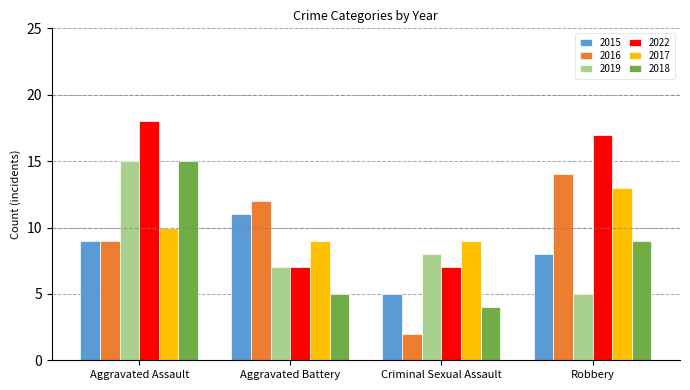

What is the sum of all 2017 values?

41